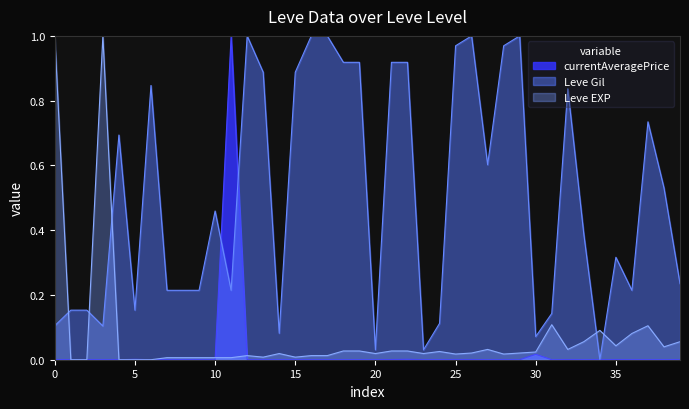

What is the difference between the second highest and second lowest values in the Leve Gil series?

1.0